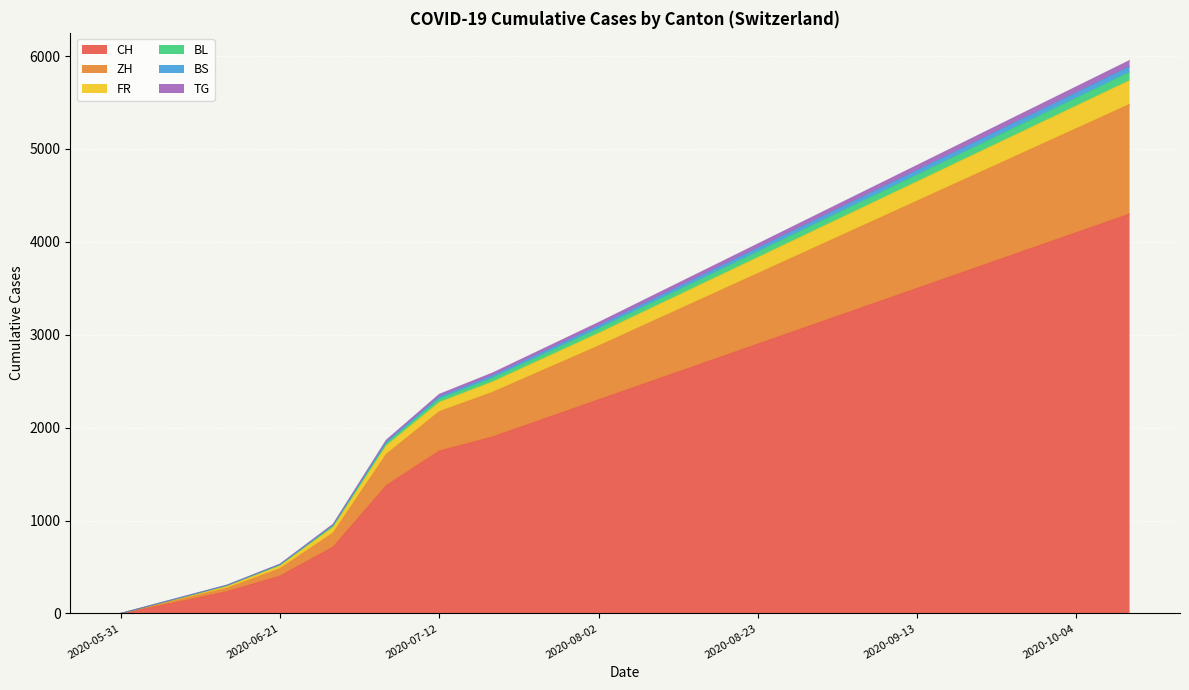

What is the maximum value shown in the chart?

5952